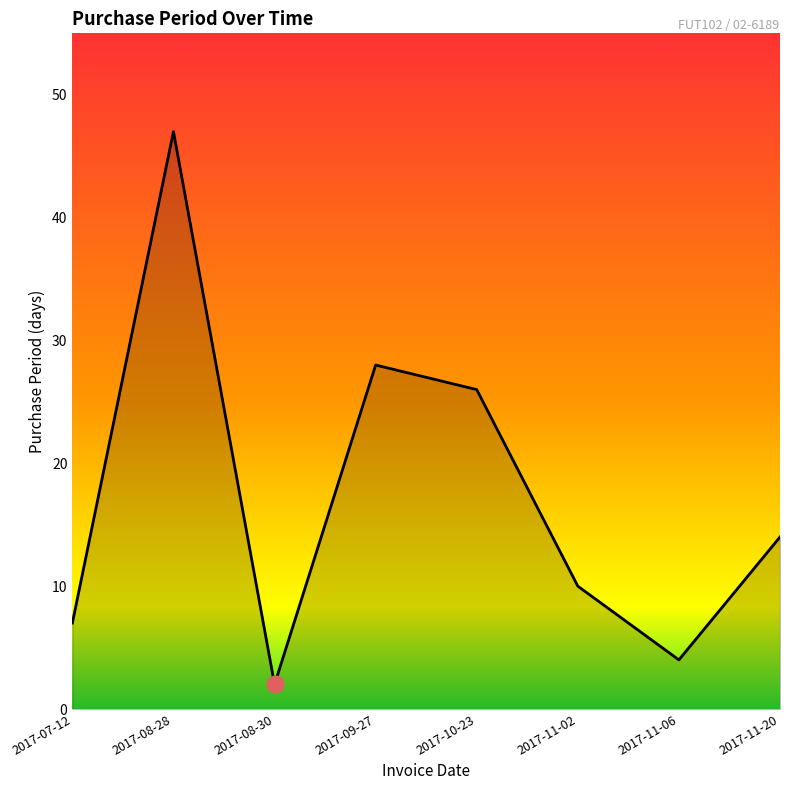

Where is the first local maximum?

2017-08-28